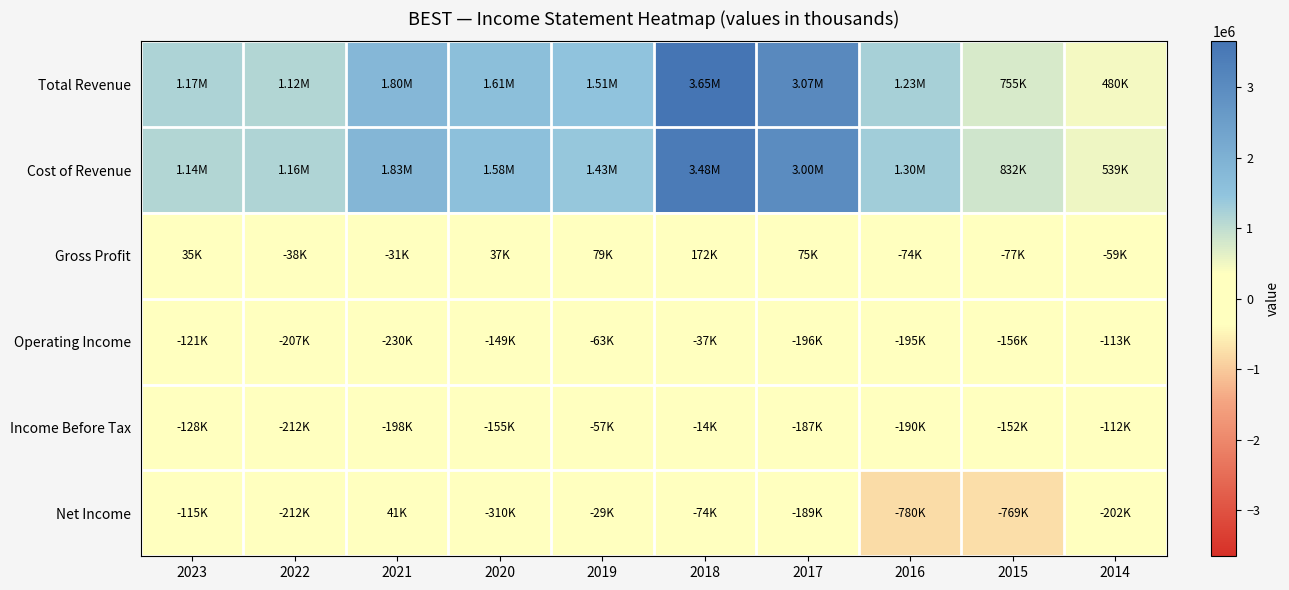

Reading right to left, transcribe all the data shown in this chart.

Total Revenue: 2014=480000	2015=754900	2016=1229500	2017=3072200	2018=3651800	2019=1505300	2020=1612600	2021=1798600	2022=1122800	2023=1172700
Cost of Revenue: 2014=538600	2015=831700	2016=1303500	2017=2997500	2018=3479400	2019=1425800	2020=1575500	2021=1830000	2022=1161000	2023=1137400
Gross Profit: 2014=-58700	2015=-76700	2016=-74000	2017=74600	2018=172400	2019=79400	2020=37100	2021=-31400	2022=-38200	2023=35300
Operating Income: 2014=-113200	2015=-156300	2016=-194600	2017=-196200	2018=-37200	2019=-63300	2020=-148900	2021=-230300	2022=-206800	2023=-120900
Income Before Tax: 2014=-112500	2015=-152200	2016=-189500	2017=-187200	2018=-14100	2019=-56600	2020=-154800	2021=-198400	2022=-212300	2023=-128000
Net Income: 2014=-202200	2015=-768700	2016=-779900	2017=-188700	2018=-73900	2019=-29100	2020=-310300	2021=41200	2022=-212200	2023=-114900